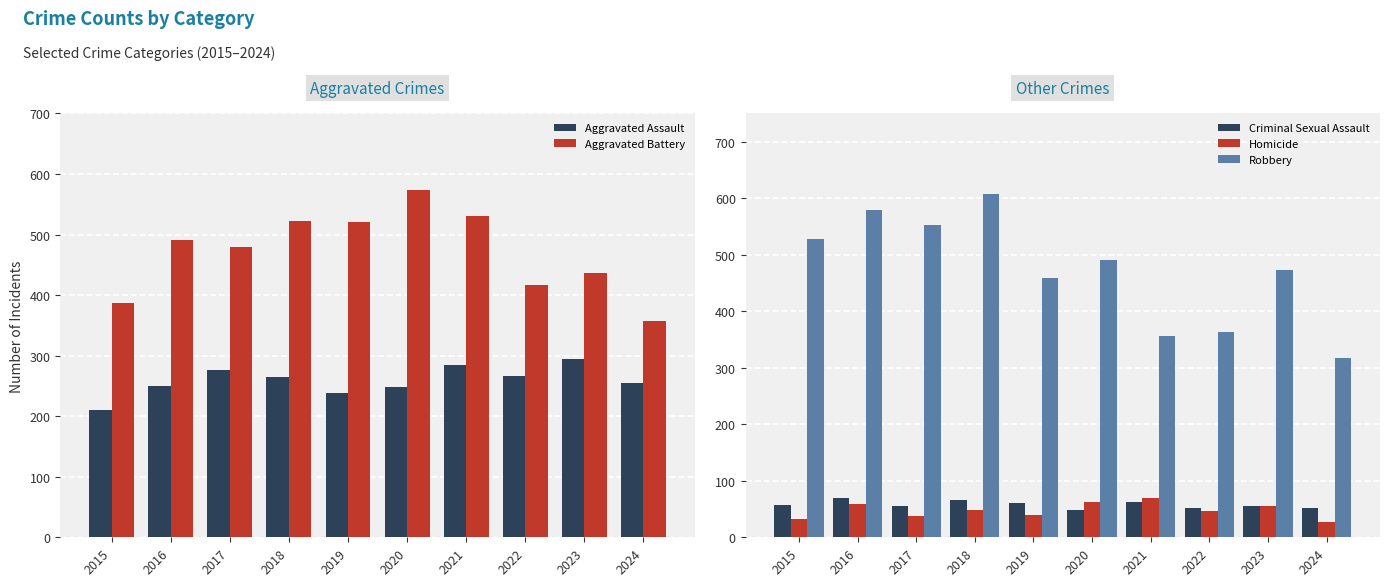

Does the chart contain any negative values?

No